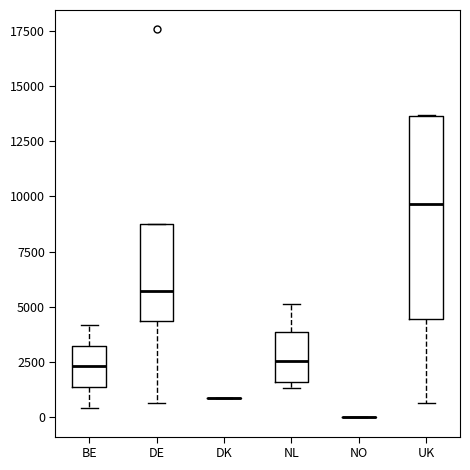

Which box is the tallest, from its lower edge to its upper edge?

UK